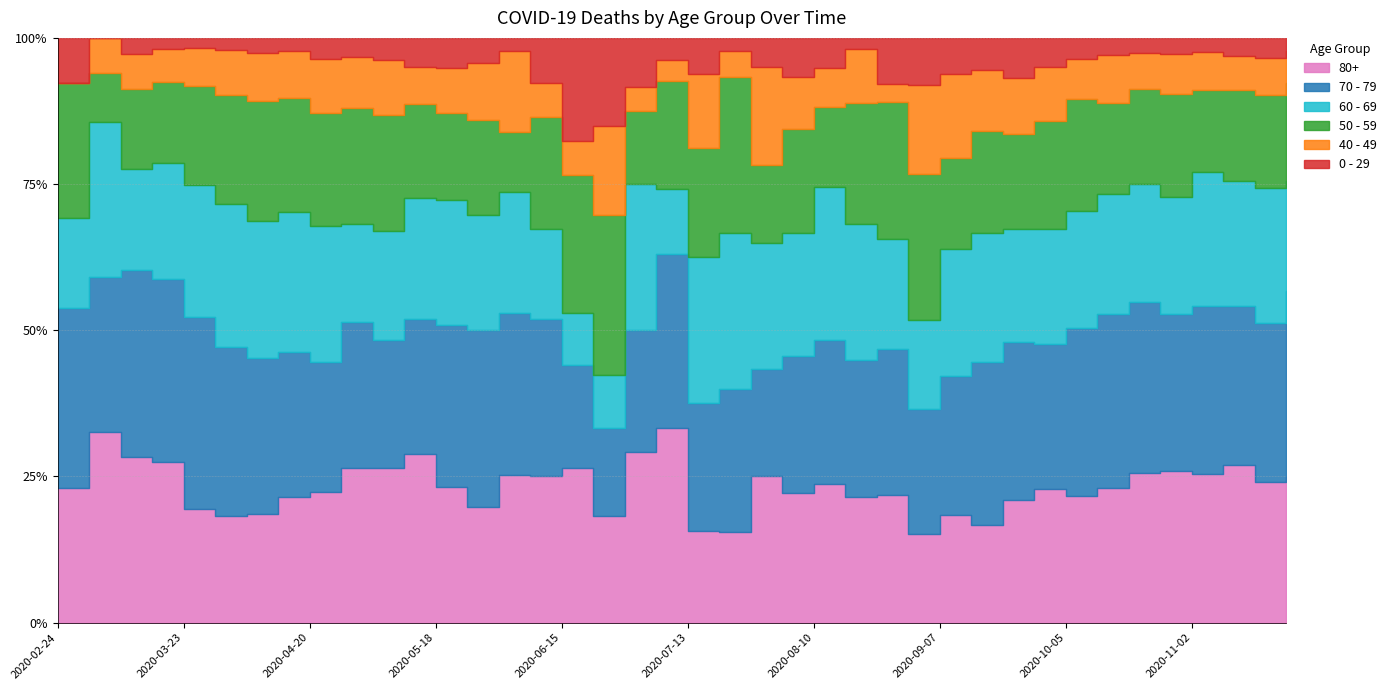

What is the difference between the second highest and second lowest values in the 80+ series?

472